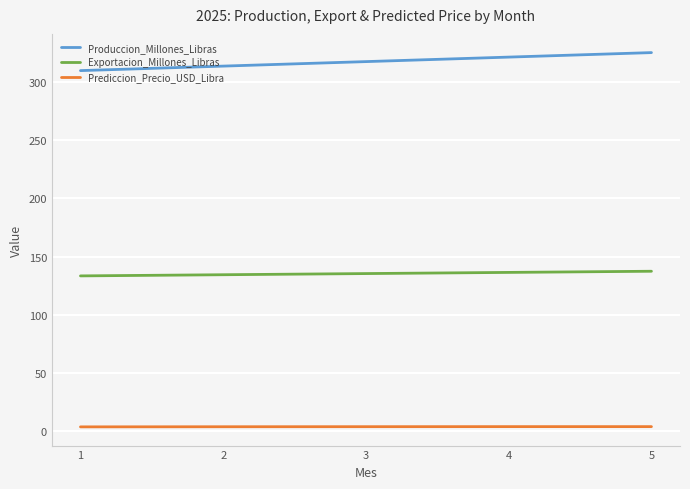

True or false: Produccion_Millones_Libras and Prediccion_Precio_USD_Libra cross at least once.

False